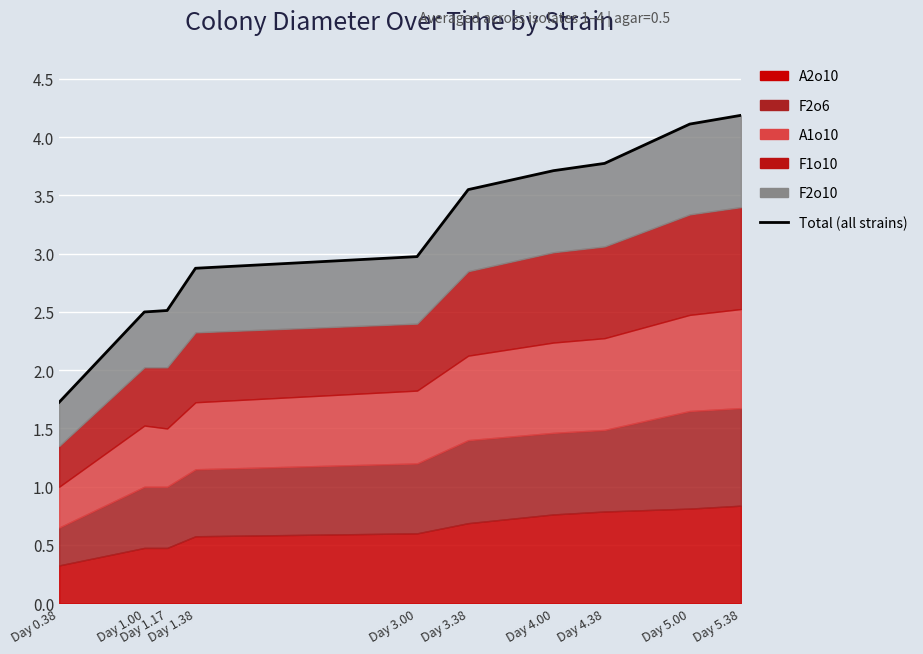

List the labels in order of value, smallest first.

Day 0.38, Day 1.00, Day 1.17, Day 1.38, Day 3.00, Day 3.38, Day 4.00, Day 4.38, Day 5.00, Day 5.38